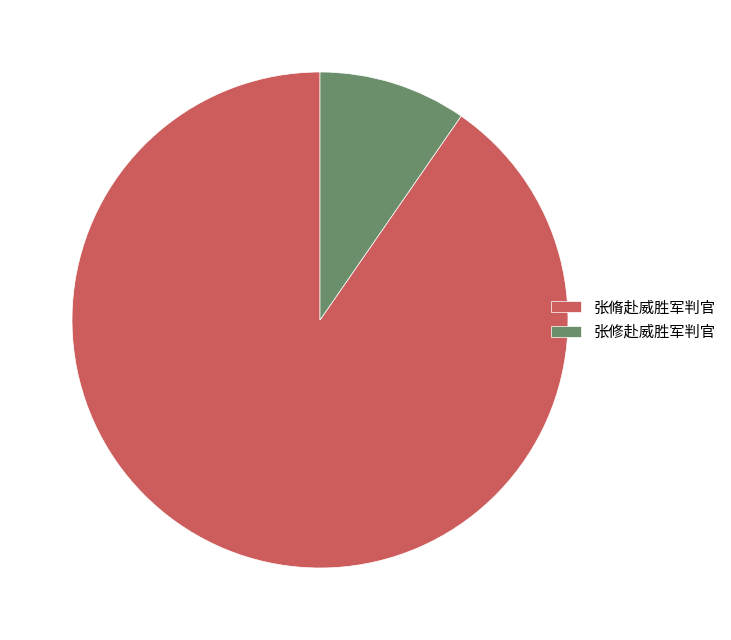

Rank the categories by value from lowest to highest.

张修赴威胜军判官, 张脩赴威胜军判官